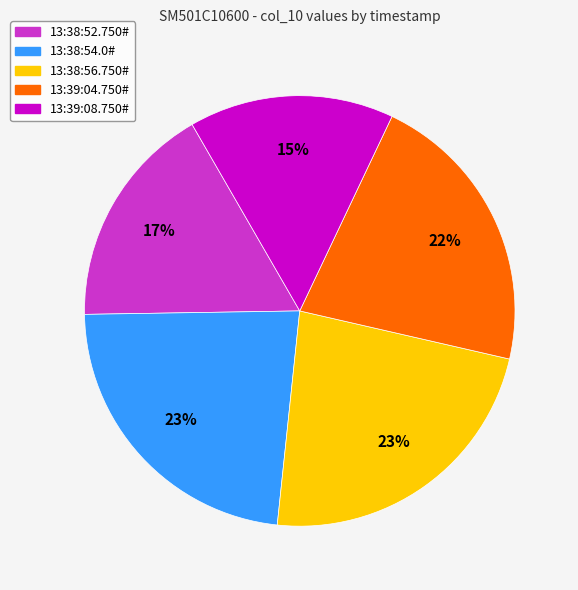

Approximately how many times larger is the value at 13:38:56.750# compared to 13:39:08.750#?

1.5